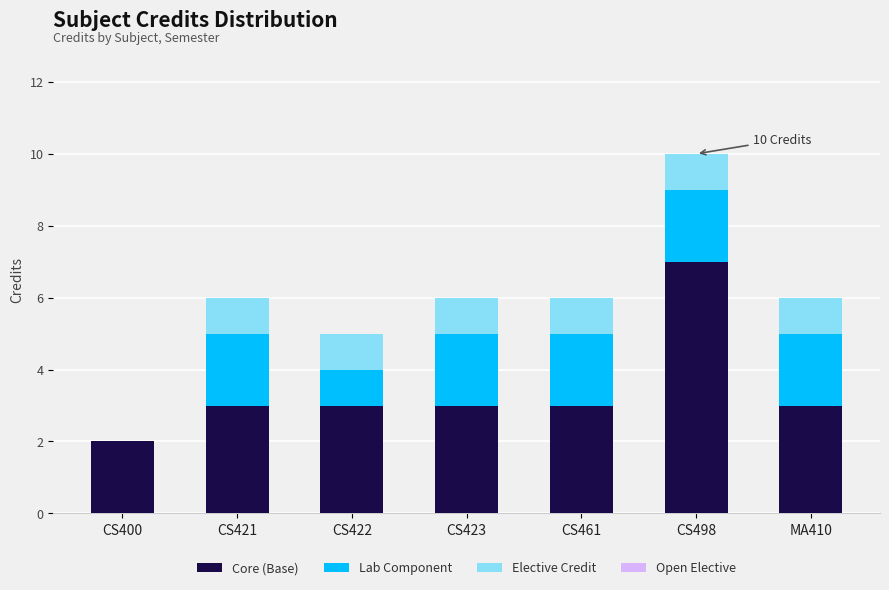

At which category is the sum across all series the highest?

CS498